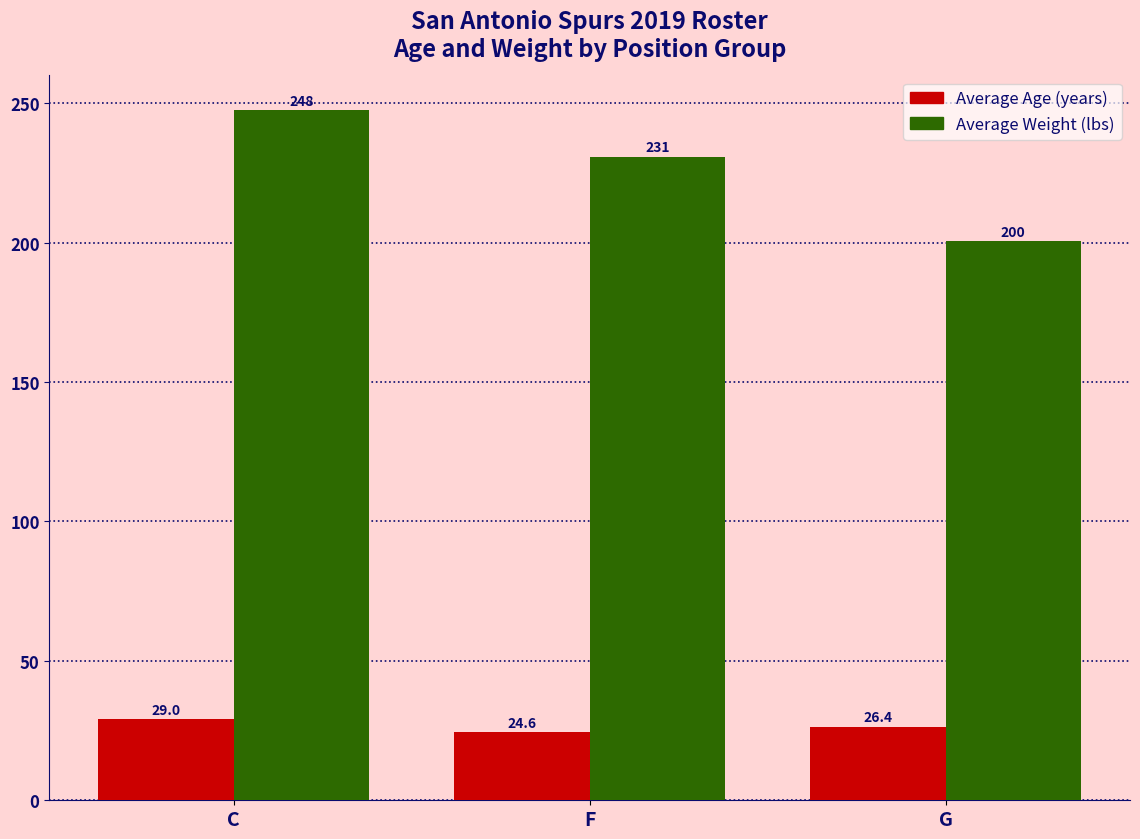

At which category is the sum across all series the highest?

C